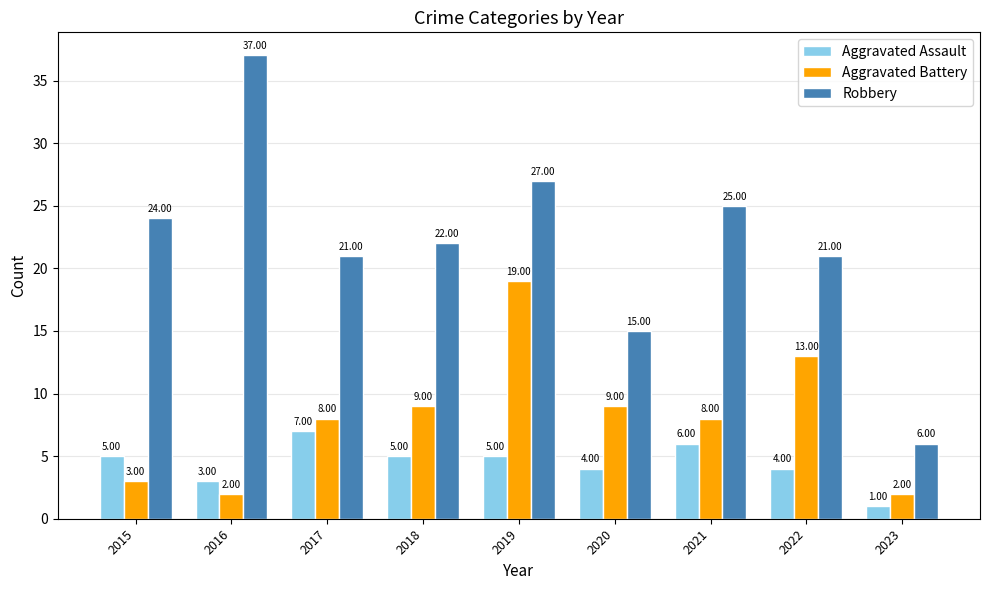

Rank the series at 2015 from lowest to highest value.

Aggravated Battery, Aggravated Assault, Robbery